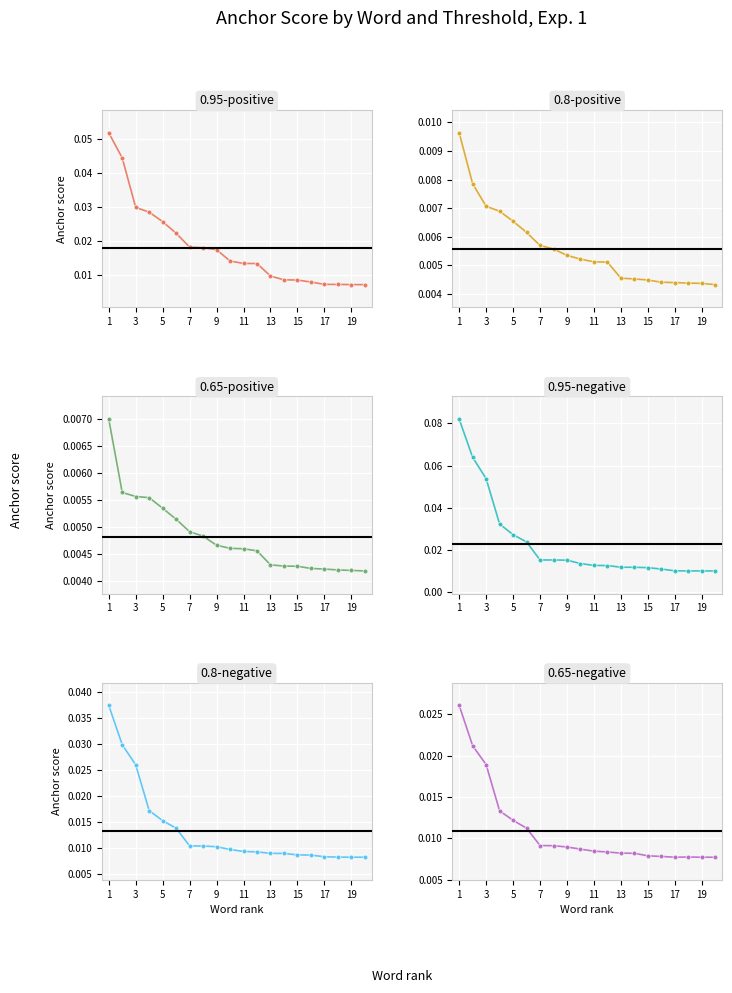

What is the greatest value displayed?

0.1